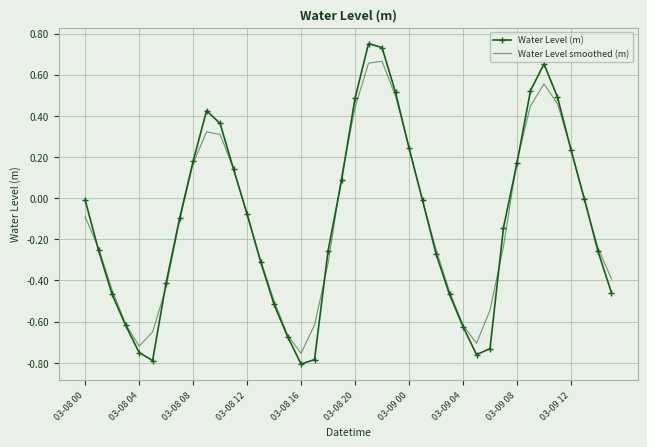

How many values in the Water Level smoothed (m) series are below 0?

25